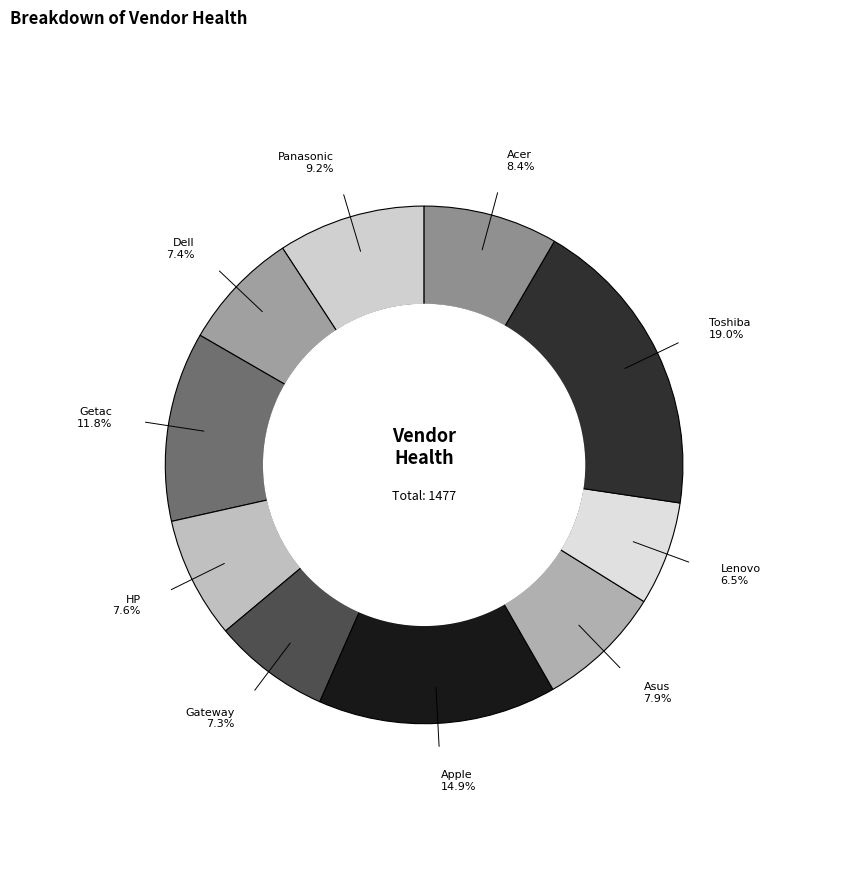

Between HP and Getac, which is larger?

Getac